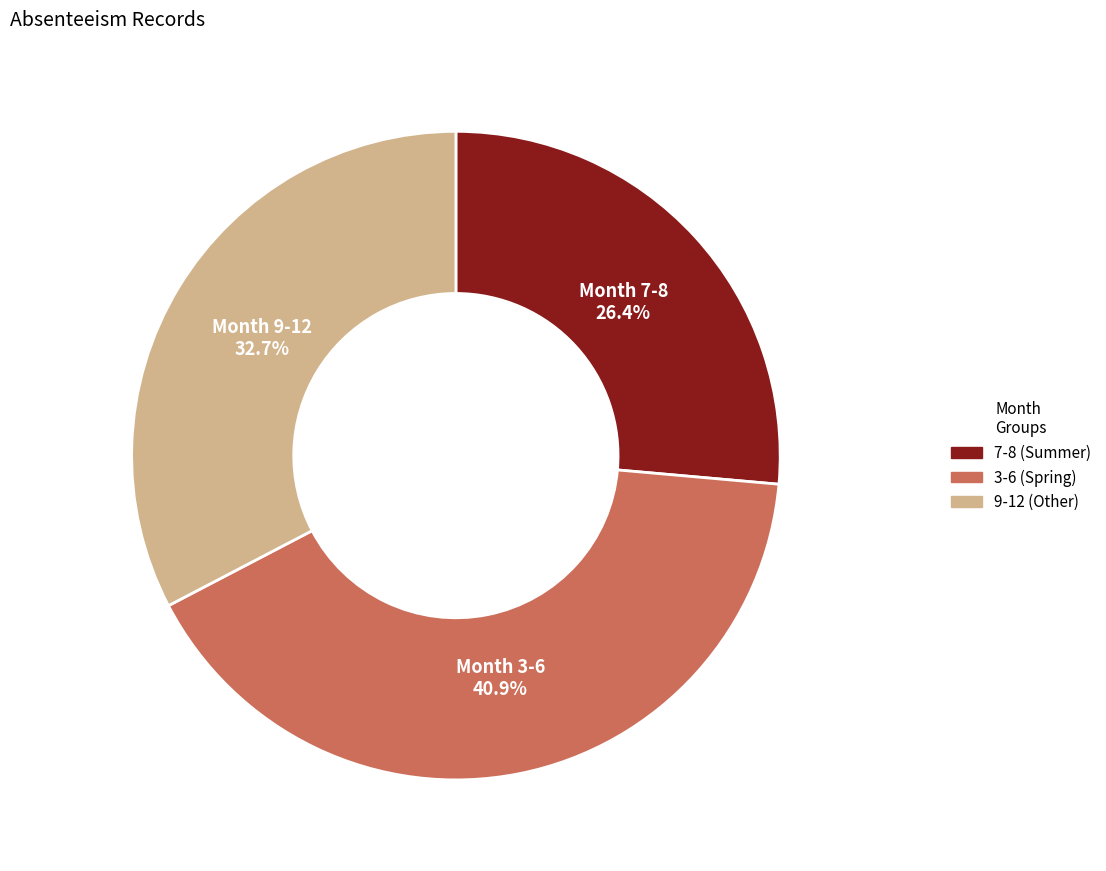

Is there any slice that represents more than half of the pie?

No